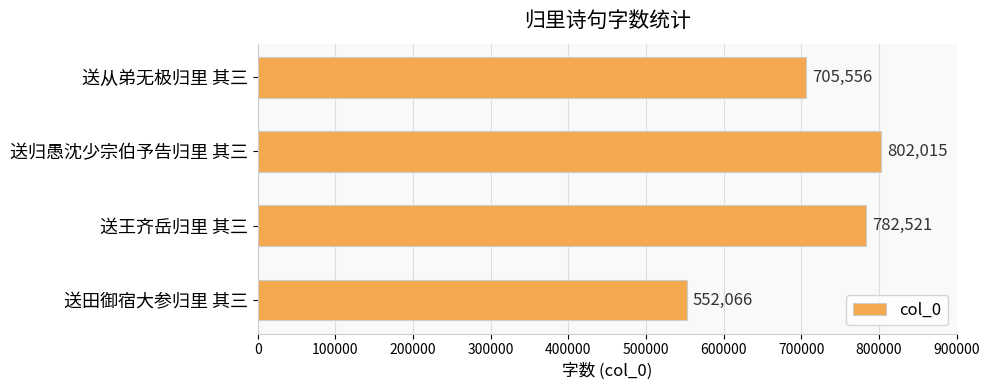

Count the number of data series in this chart.

1